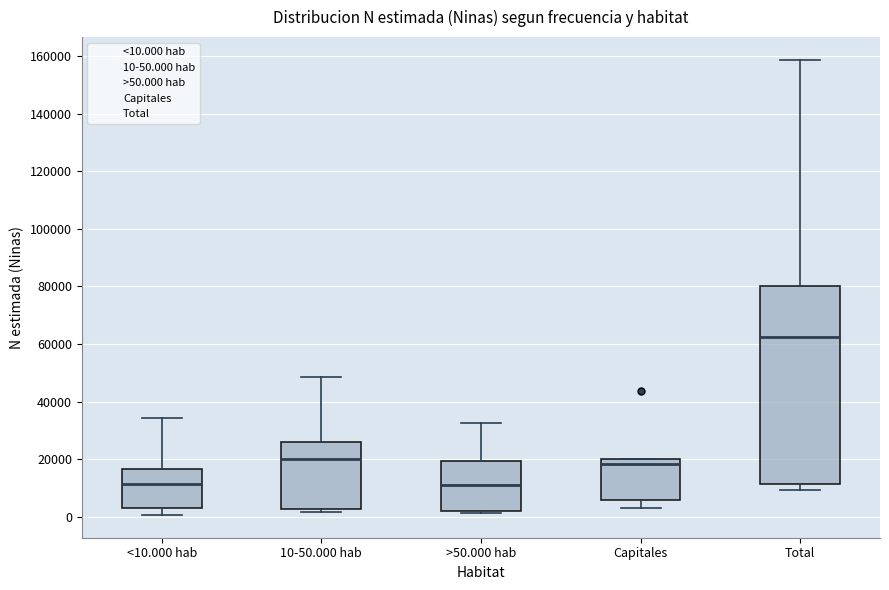

Which box is the tallest, from its lower edge to its upper edge?

Total